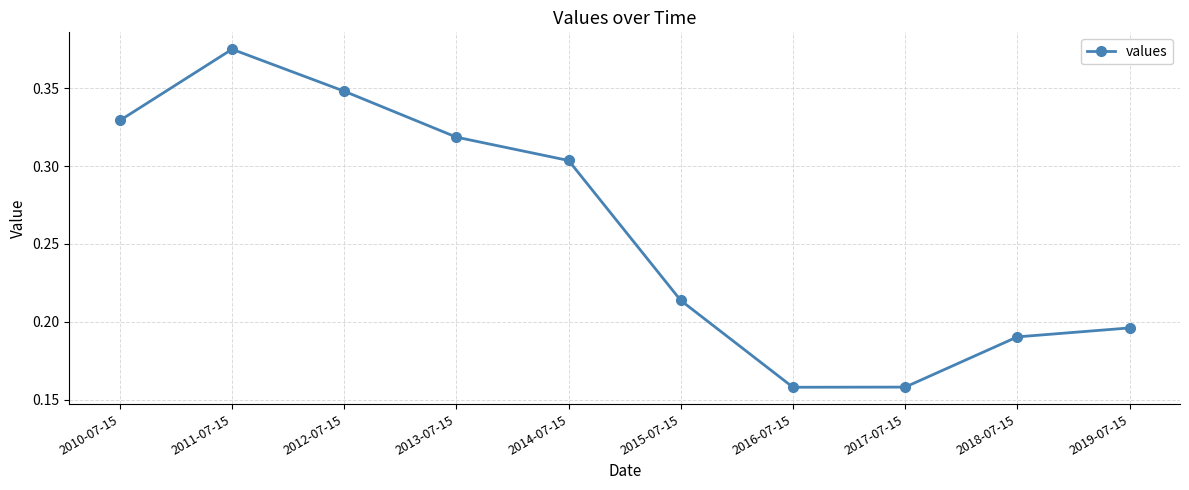

Count the values in the range 0 to 1.

10